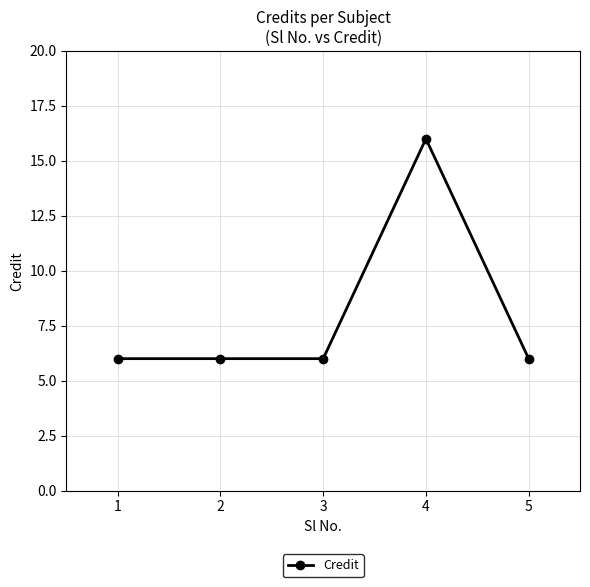

What is the value of the 4th point from the left?

16